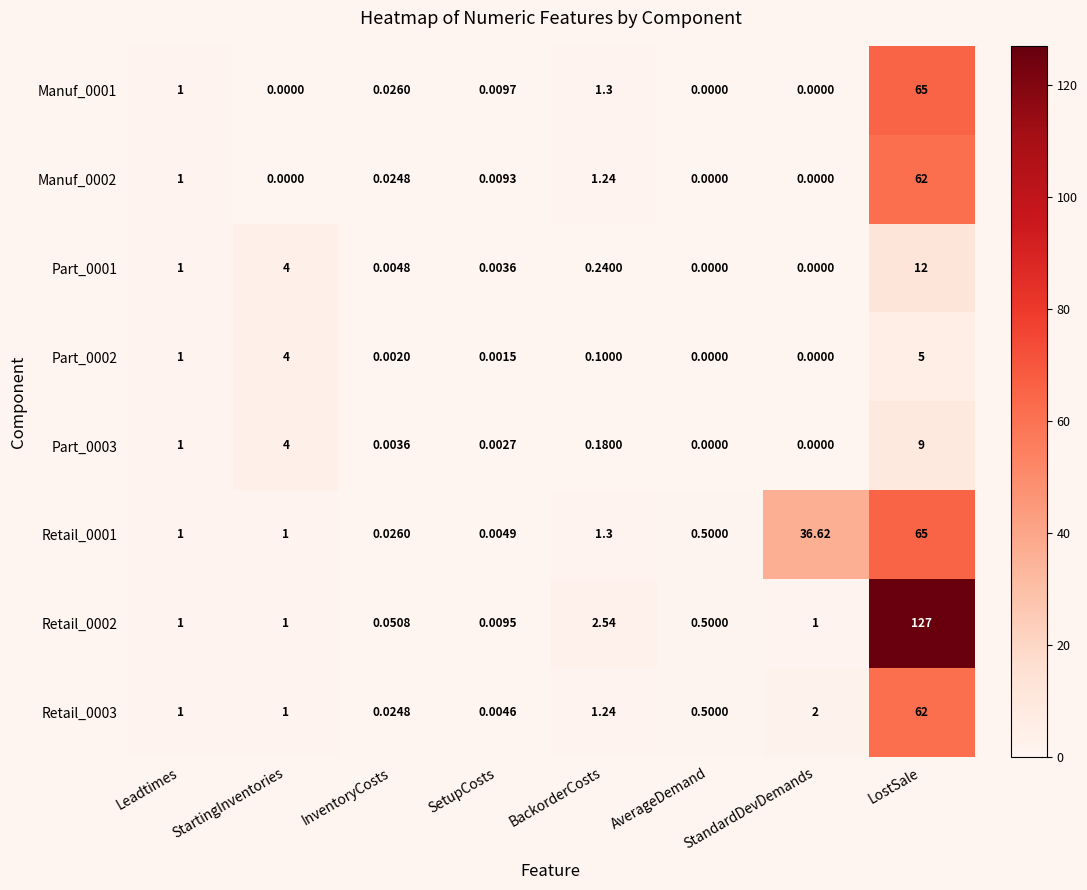

Is the value of Part_0002 at SetupCosts greater than the value of Retail_0003 at LostSale?

No